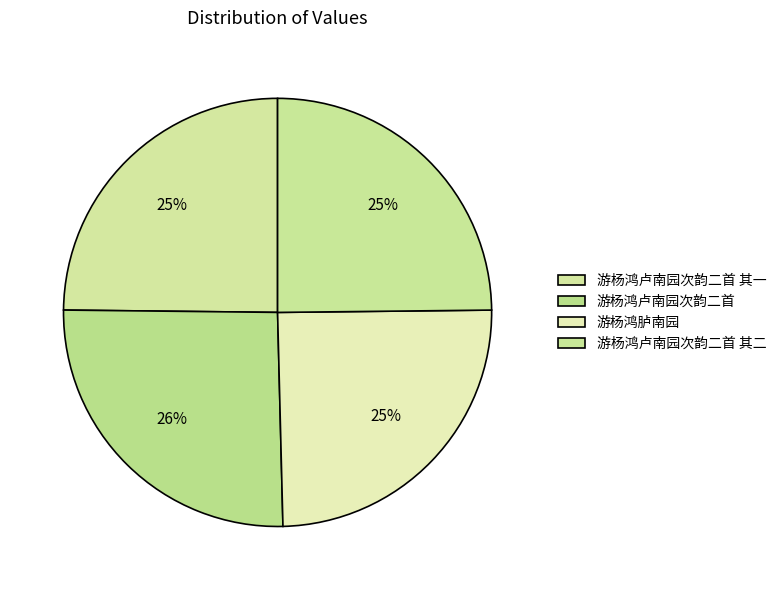

How many slices are in this pie chart?

4